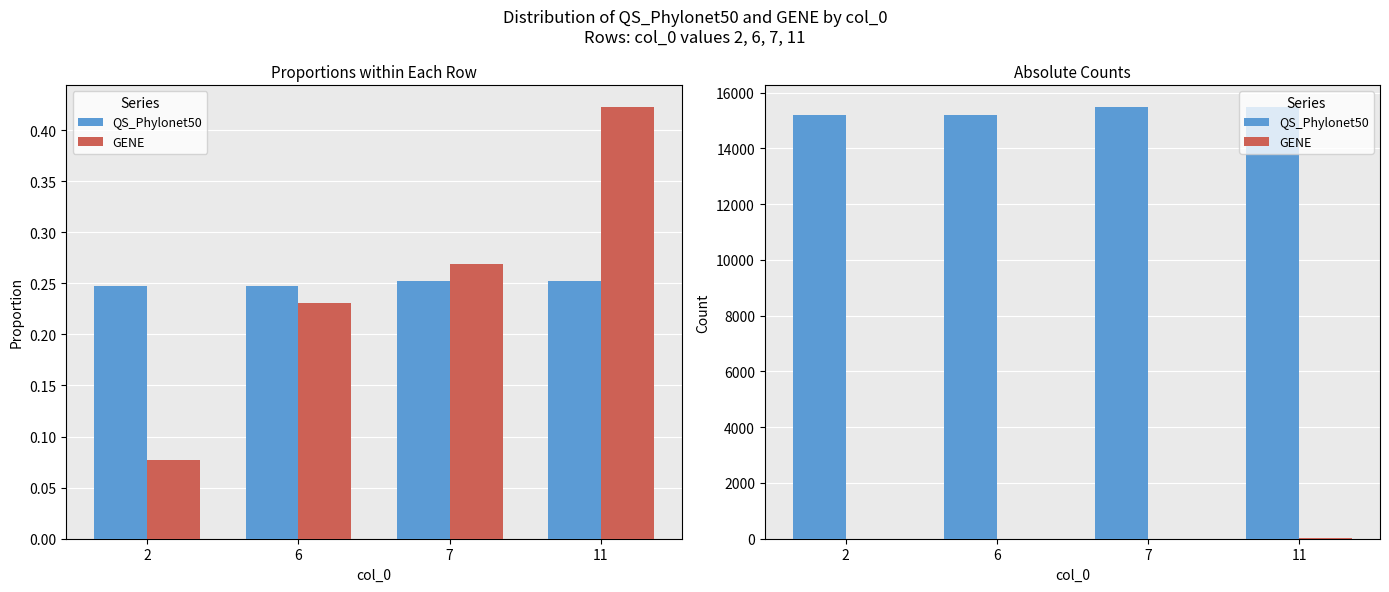

What is the average value of the QS_Phylonet50 series?

15353